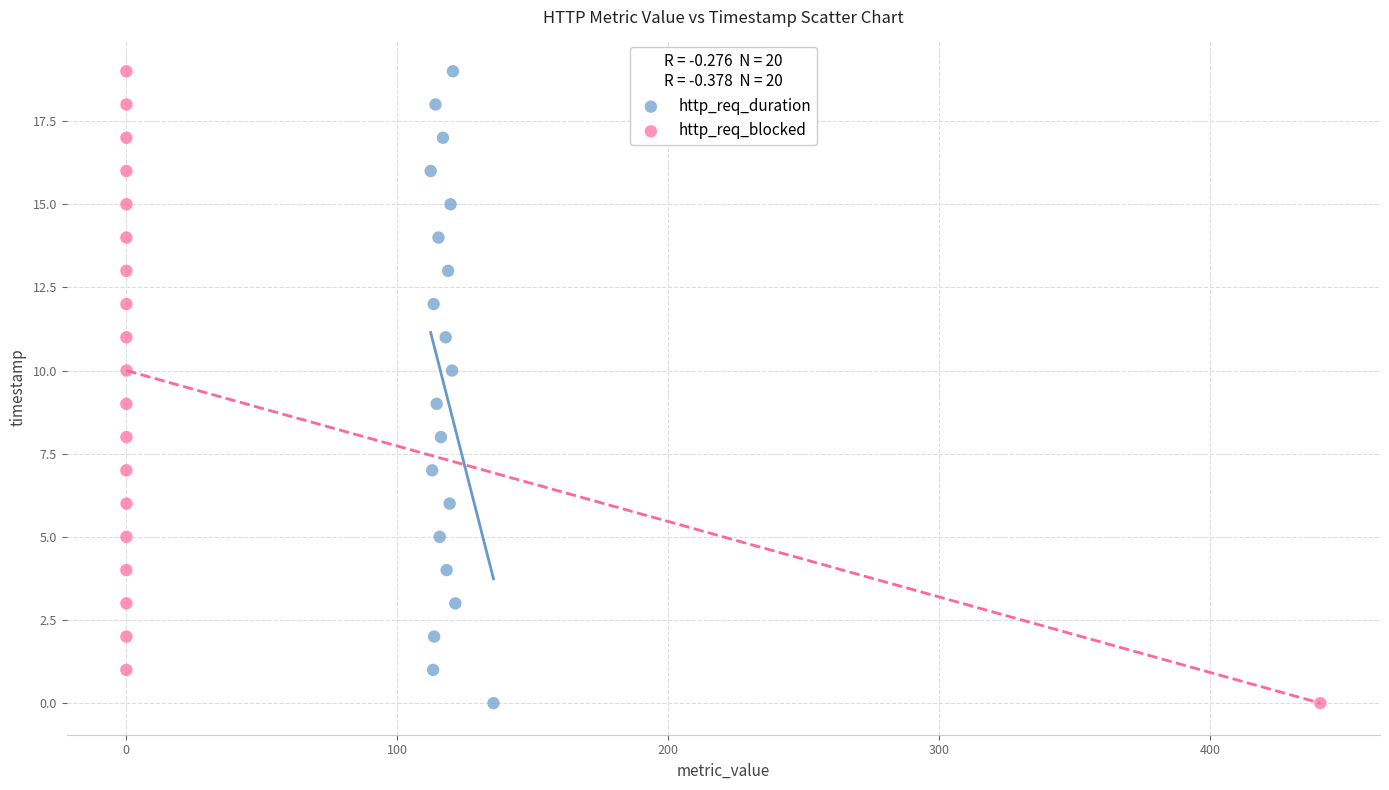

What are all the series names shown in the legend?

http_req_duration, http_req_blocked